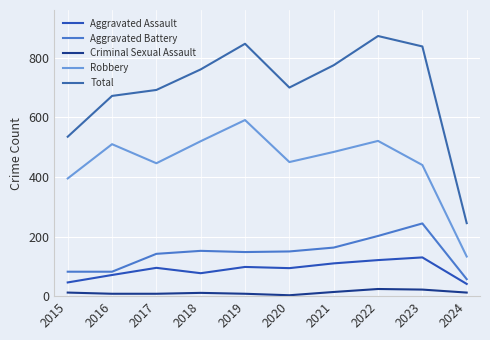

True or false: Criminal Sexual Assault has a value of 8 at 2019.

True